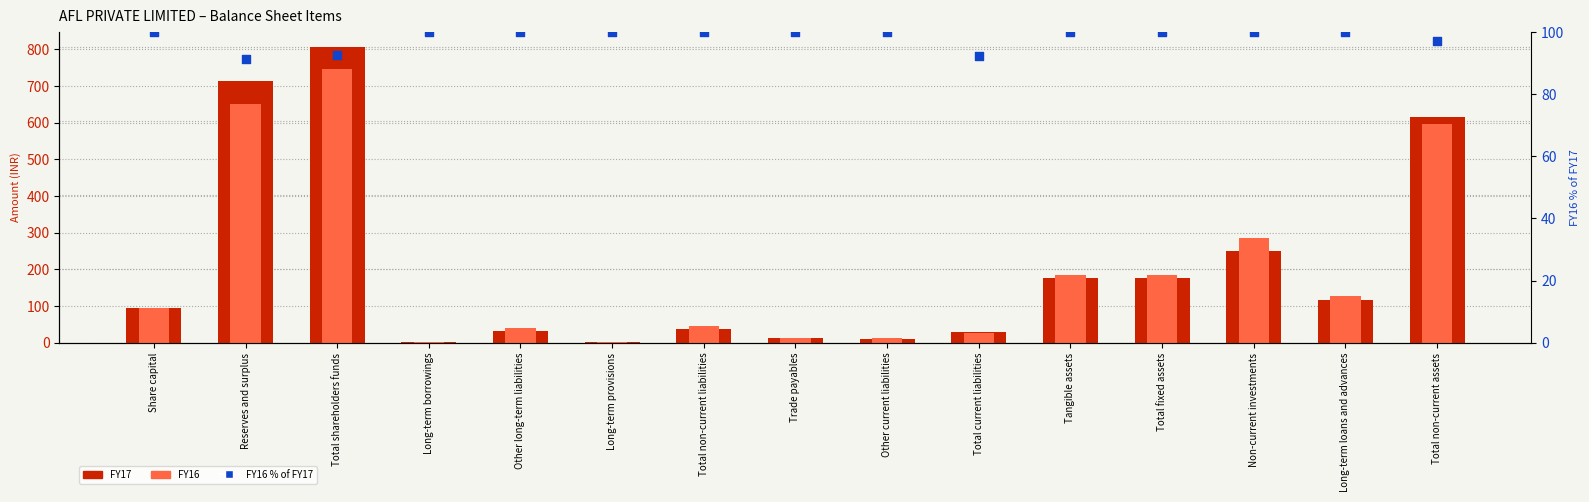

What is the total value across all series at Long-term borrowings?

106.4